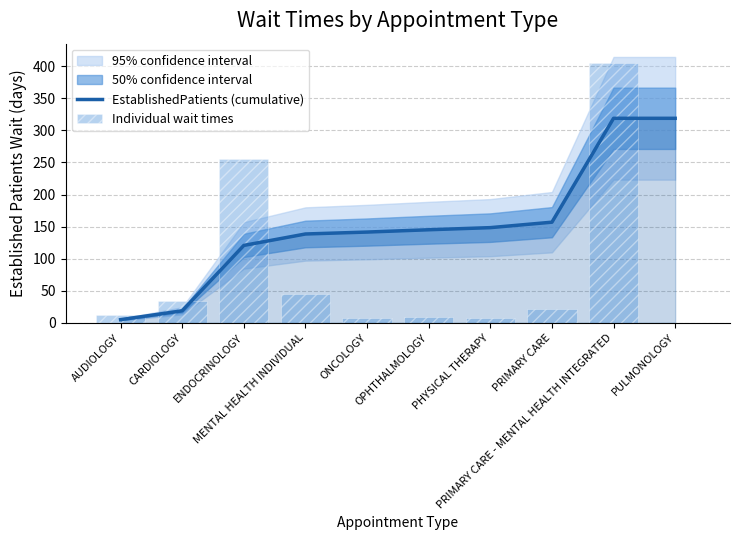

At which category is the sum across all series the highest?

PRIMARY CARE - MENTAL HEALTH INTEGRATED